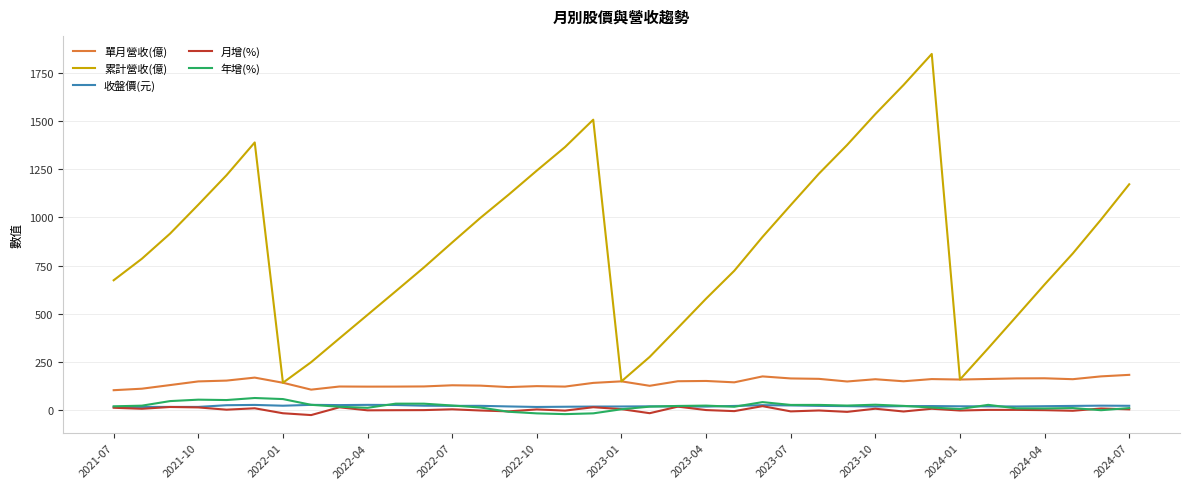

Which series has the largest range (max minus min)?

累計營收(億)